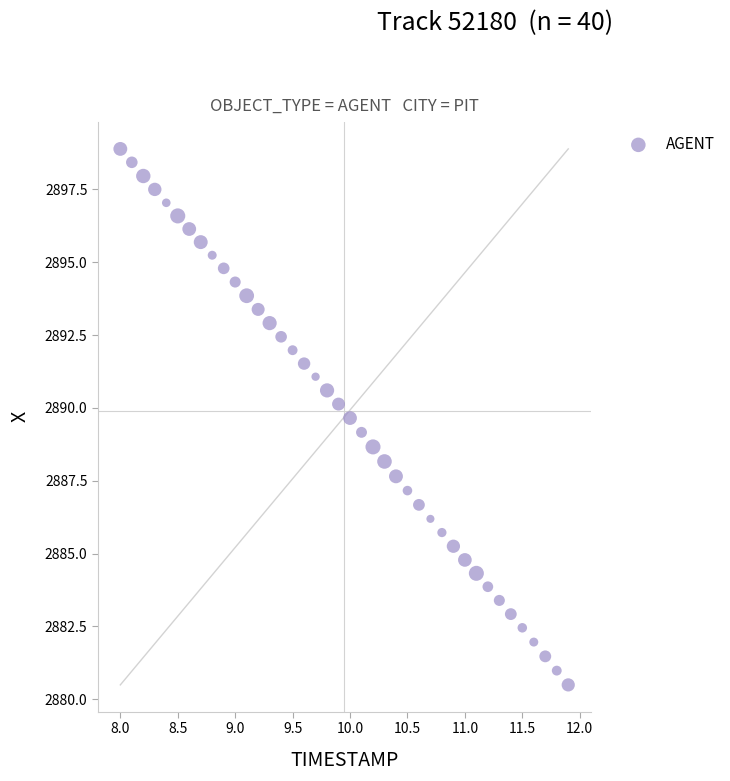

What is the range of Y values (max minus min)?

18.4